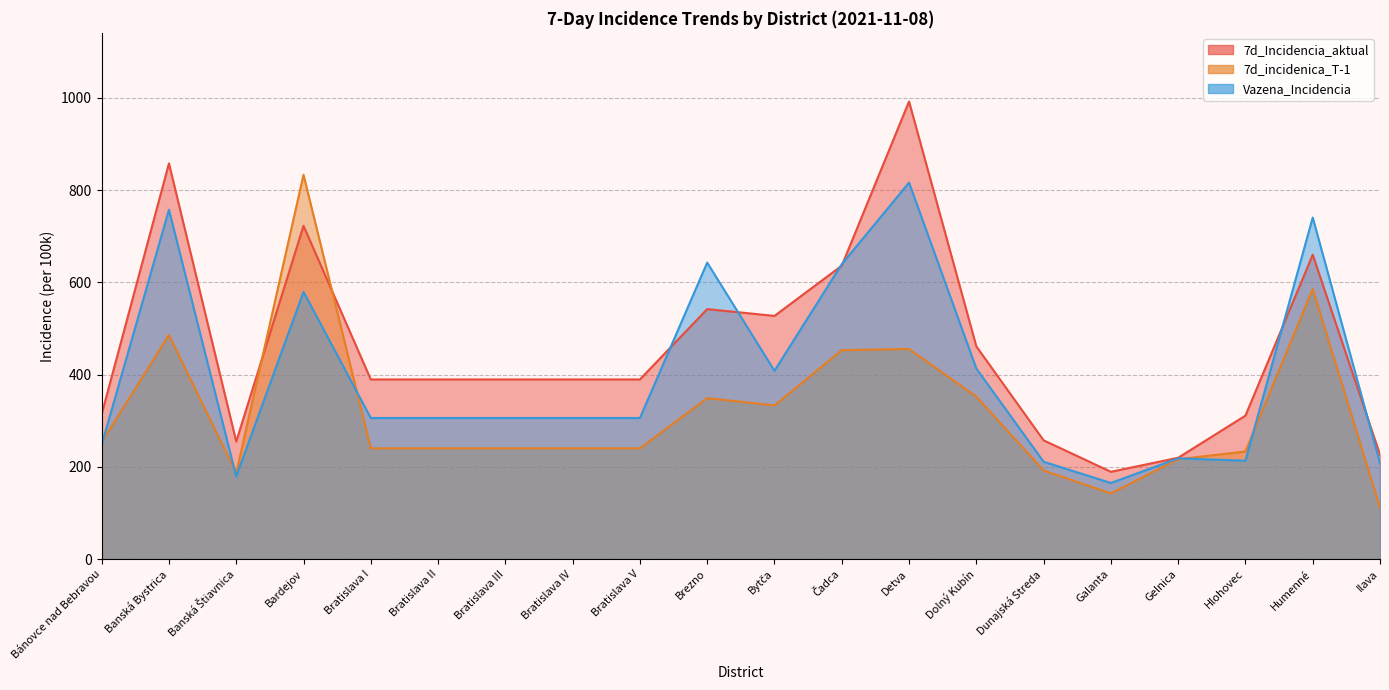

What value does the 7d_Incidencia_aktual series have at Dunajská Streda?

257.4